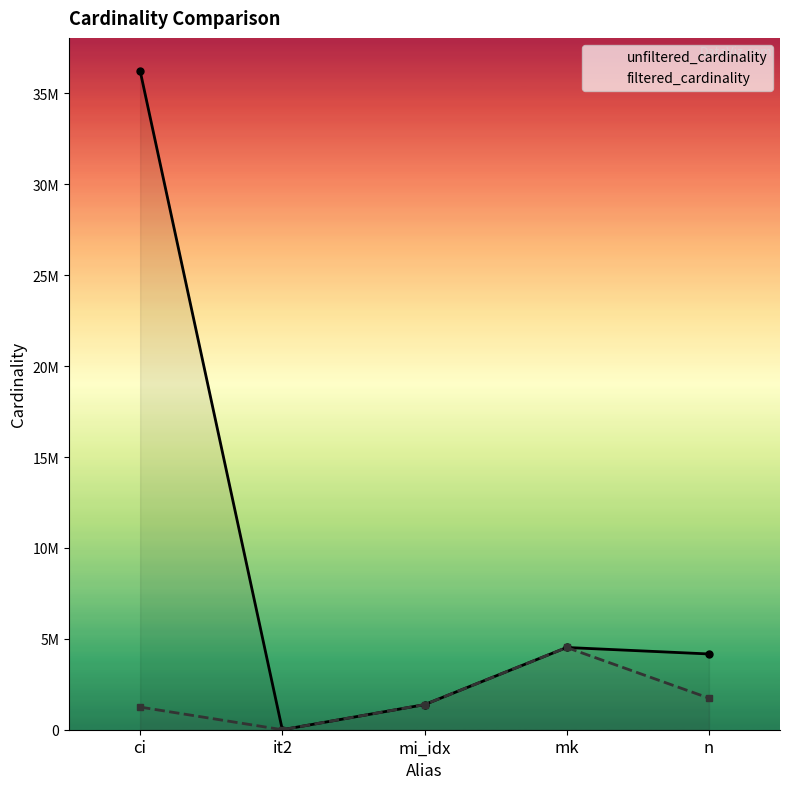

At how many categories does at least one series exceed 32930668?

1